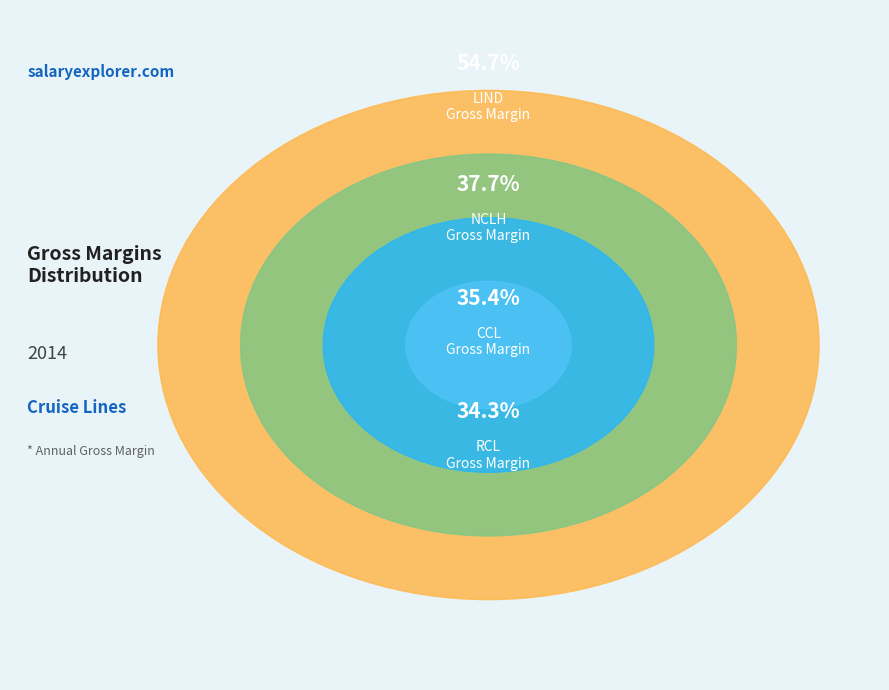

Count the number of slices in the pie.

4